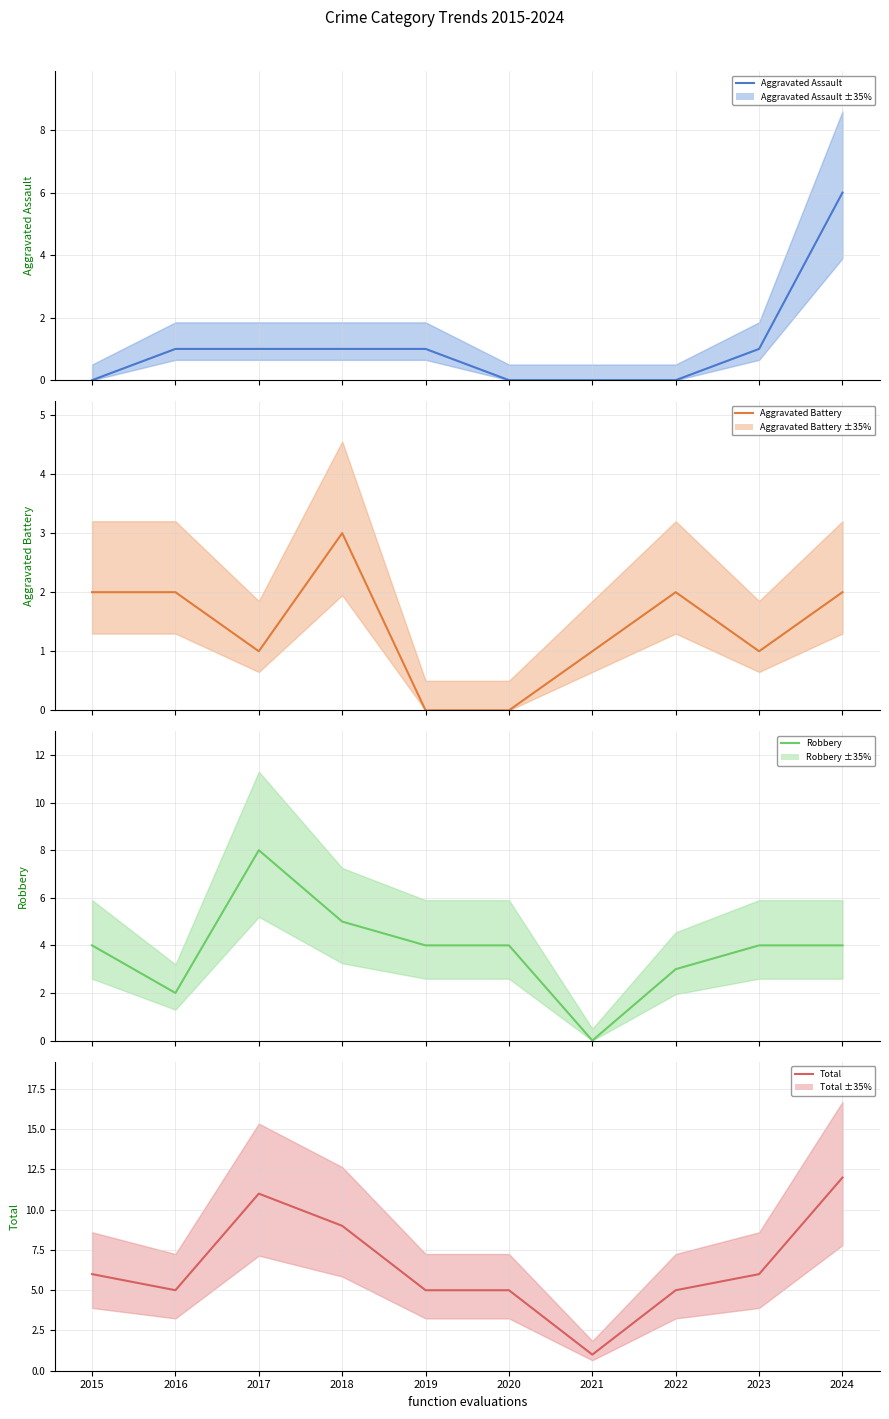

Does the chart display data point markers on the line(s)?

No